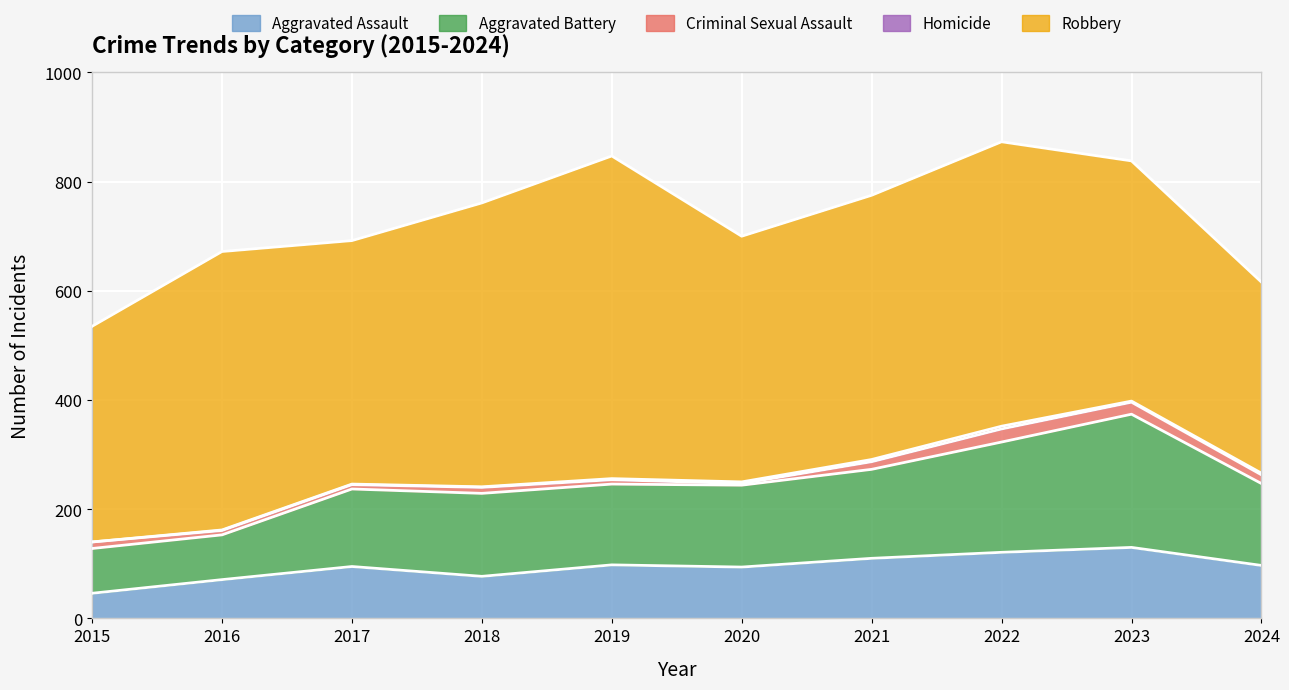

Count the number of data series in this chart.

5